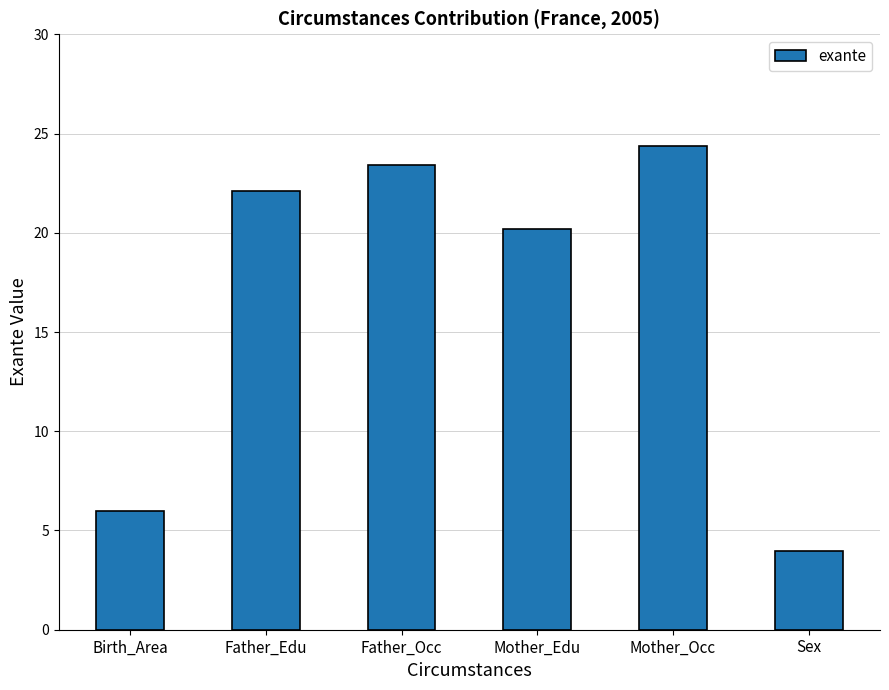

Is it true that the value at Birth_Area is 8.8?

False